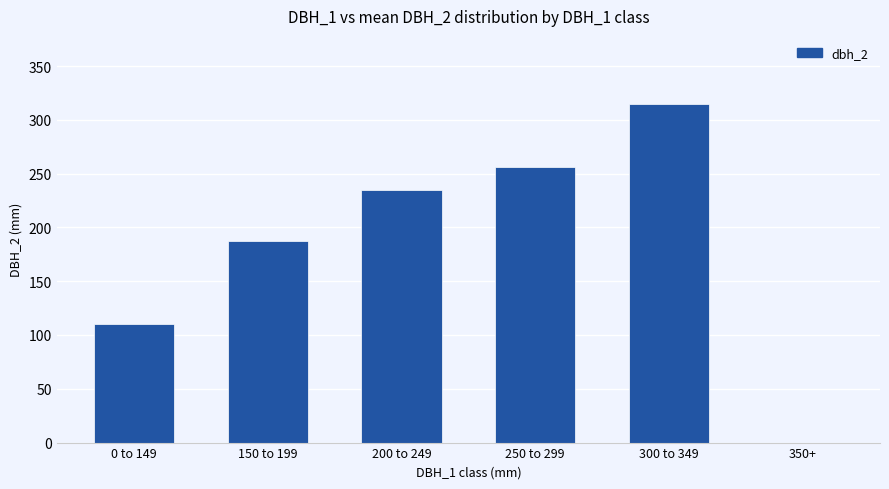

What is the change in value from 200 to 249 to 350+?

-235.0